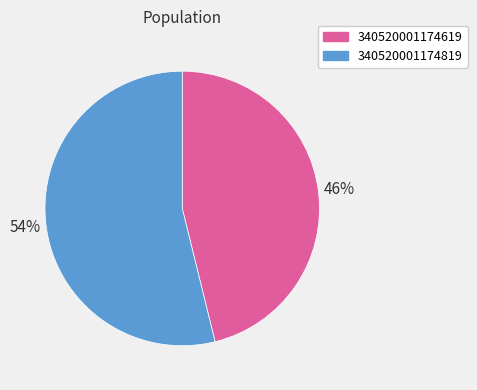

Is it true that 340520001174619 is 52% of the pie?

False